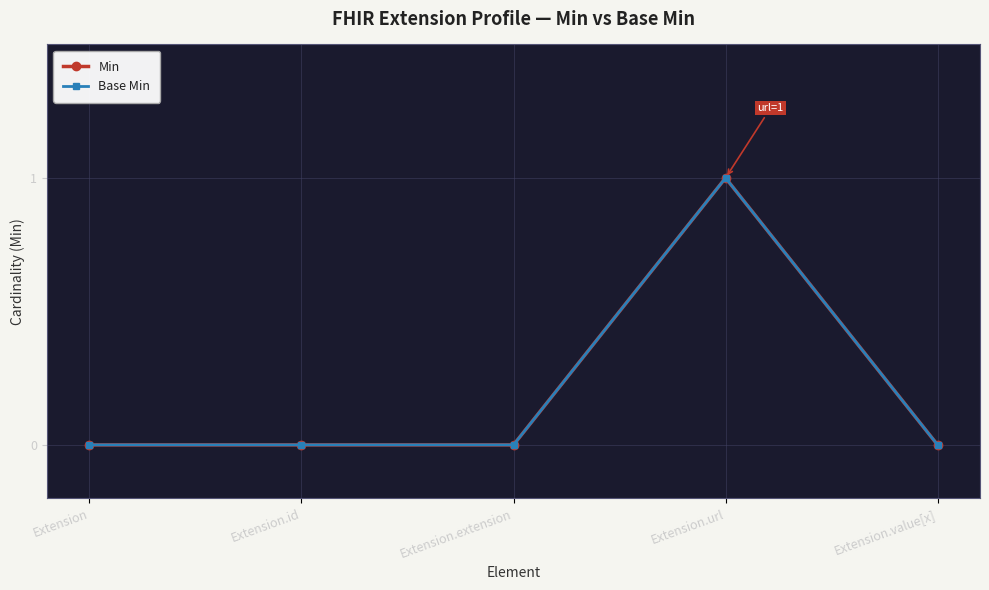

Is this an area chart (filled region under the line)?

No